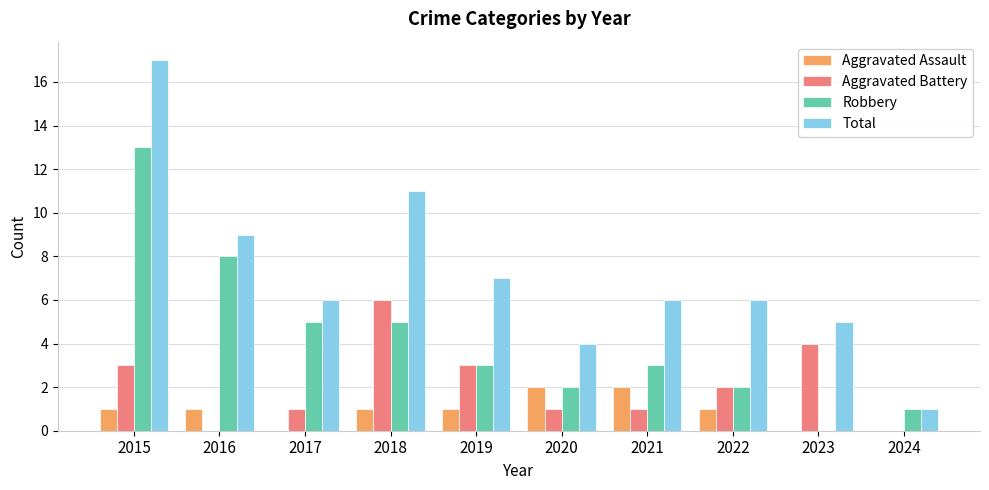

Is it true that Robbery equals 13 at 2016?

False